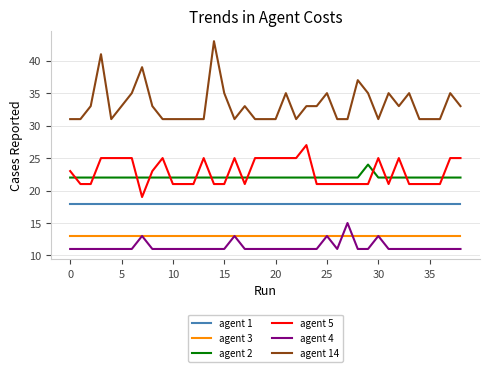

True or false: agent 5 and agent 3 cross at least once.

False